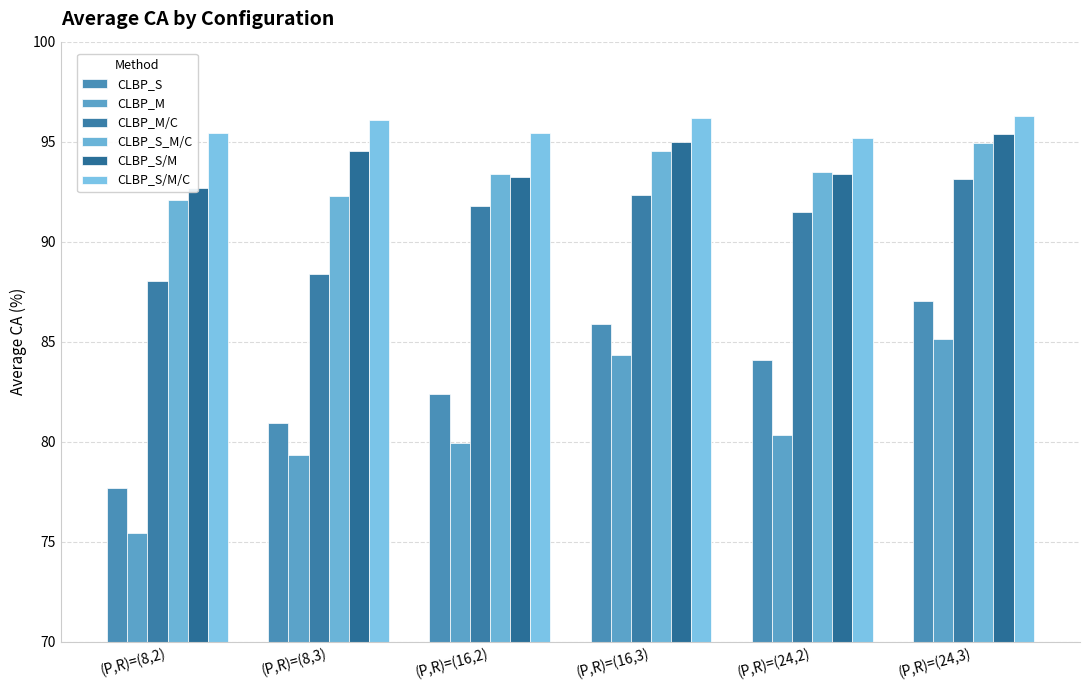

Where does the CLBP_S/M series first go above 94?

(P,R)=(8,3)